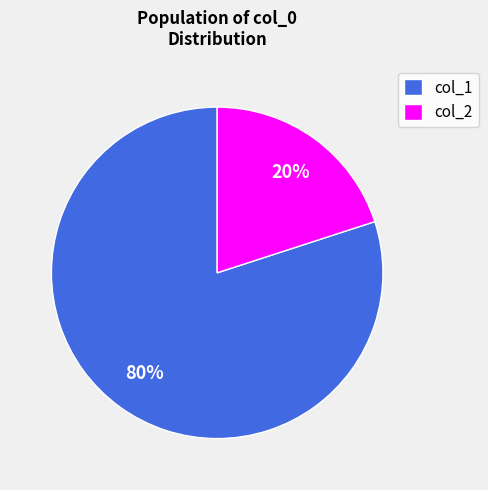

Do col_1 and col_2 together represent more than half of the pie?

Yes